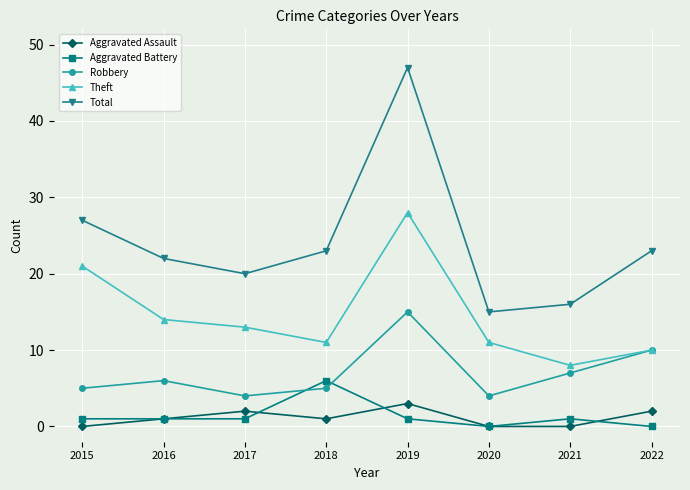

True or false: Aggravated Battery and Total intersect in this chart.

False